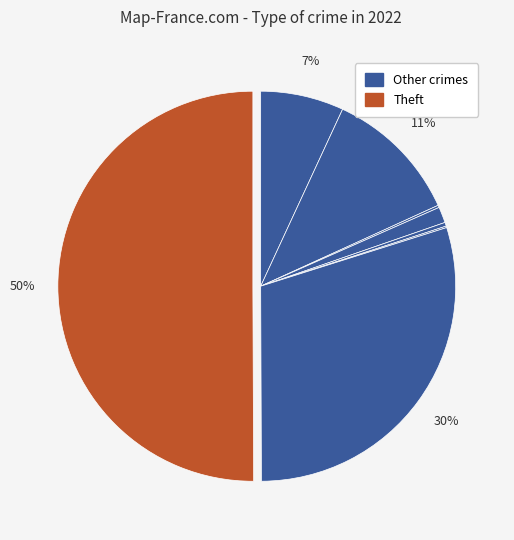

To the nearest percent, what is the average slice percentage?

12%